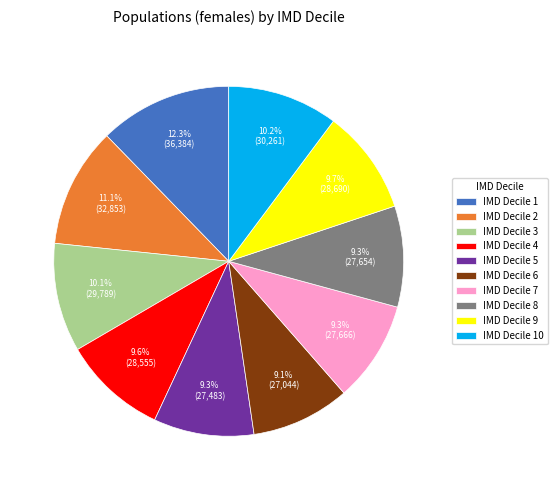

What portion of the pie excludes IMD Decile 5?

90.7%